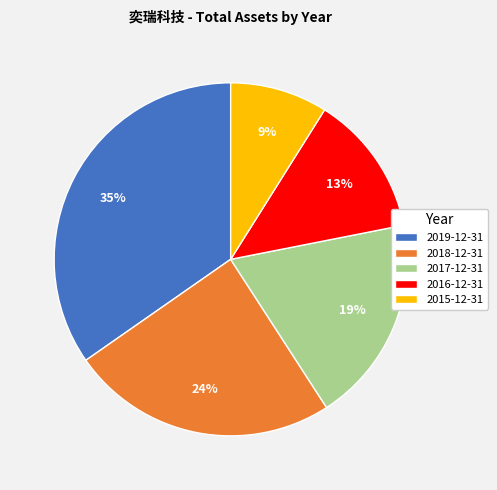

To the nearest percent, what is the average slice percentage?

20%